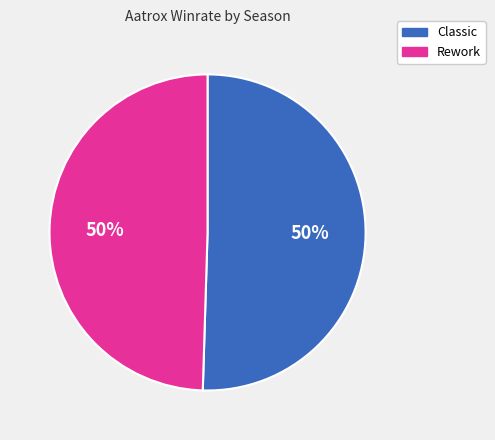

How many slices are in this pie chart?

2